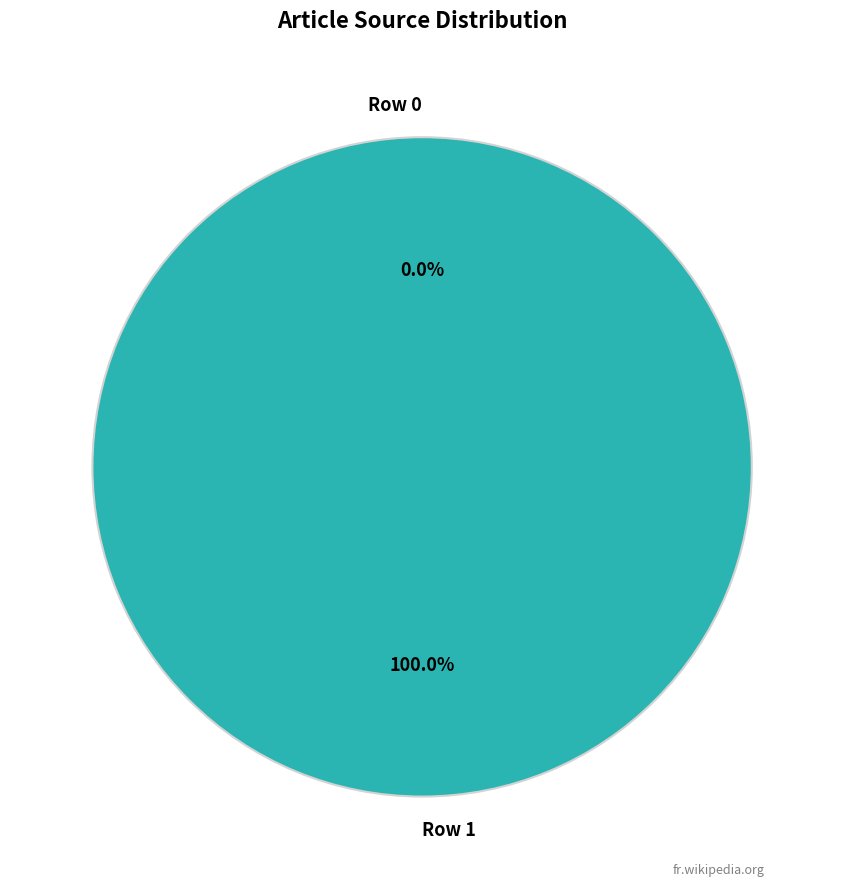

Which slice represents more than half of the pie?

Row 1